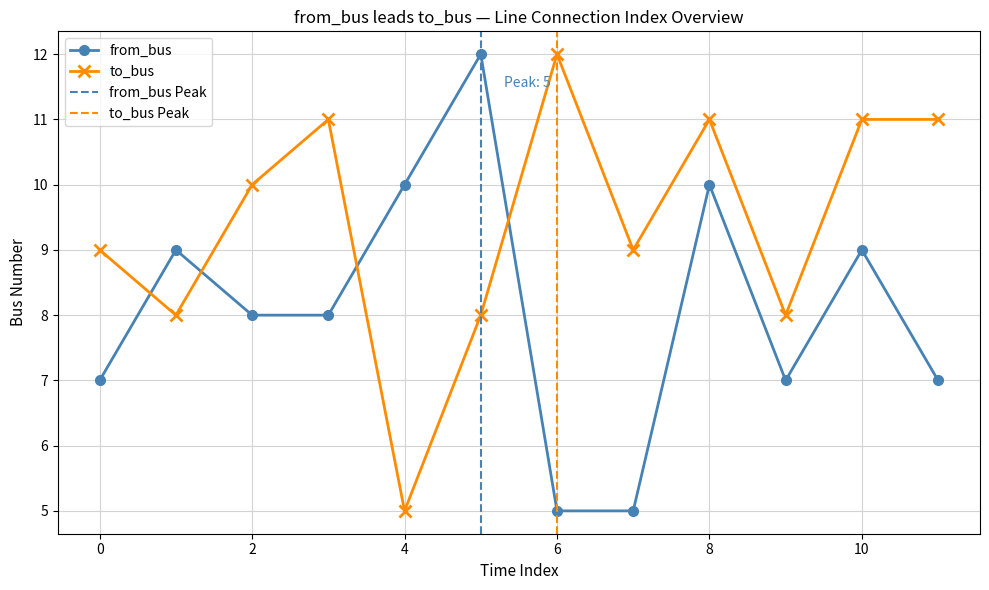

At which label does from_bus first exceed 8?

1